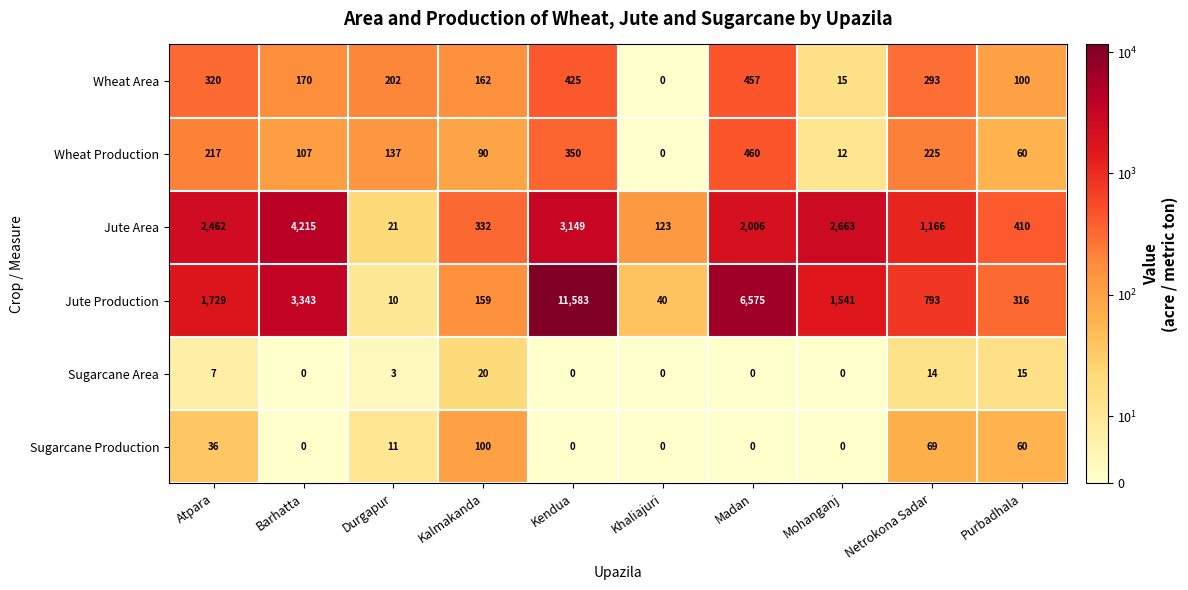

True or false: Jute Production has a value of 1729 at Atpara.

True